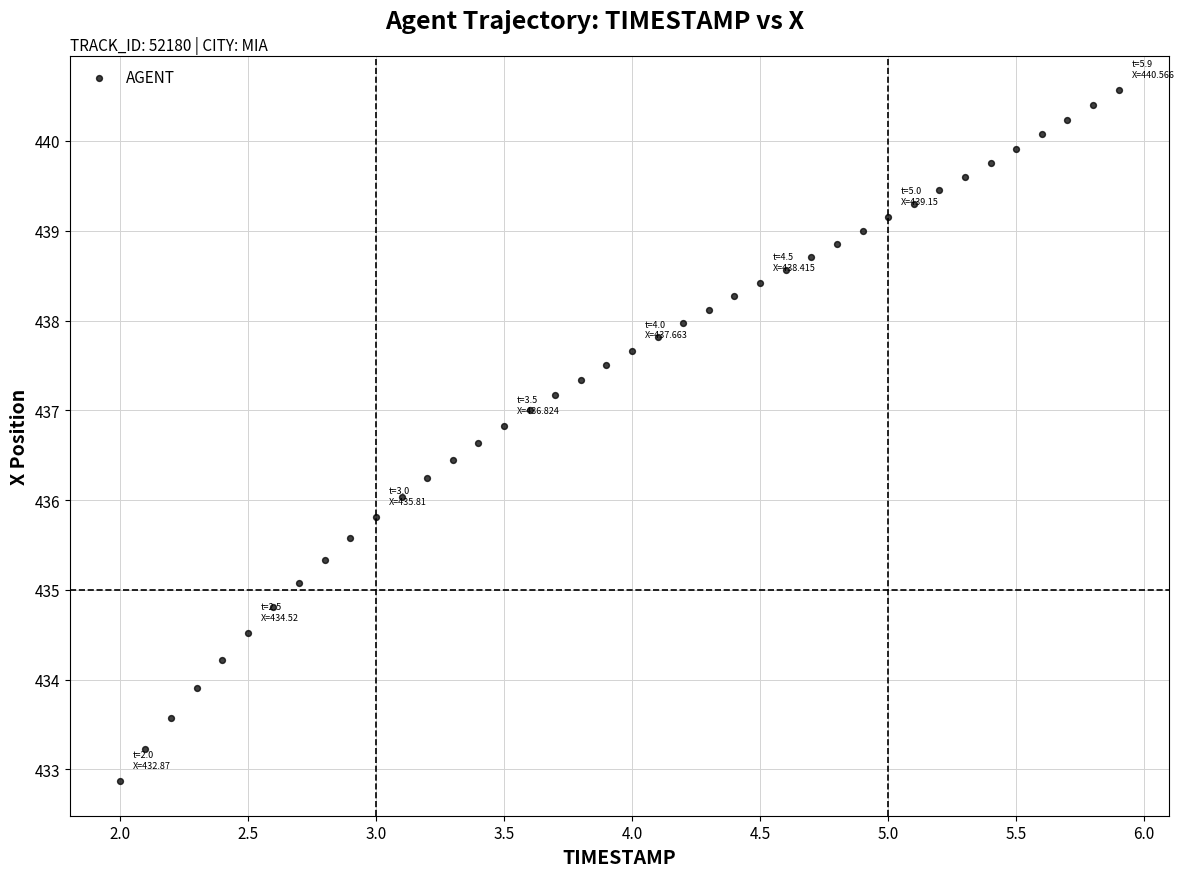

What is the range of X values (max minus min)?

3.9